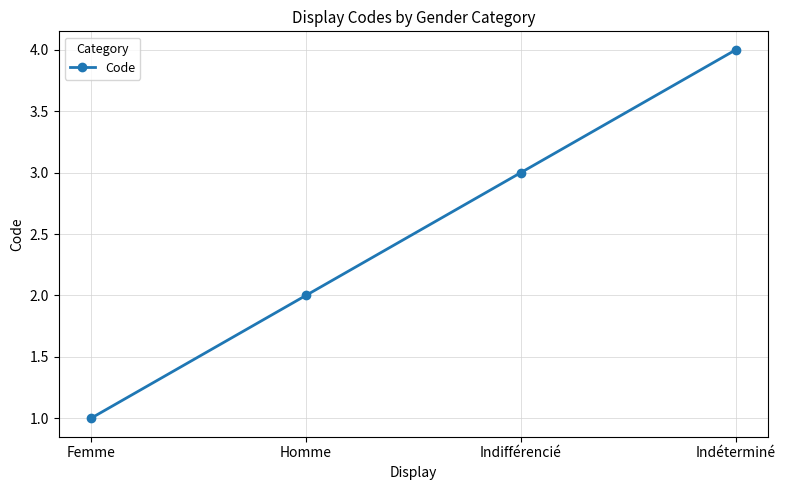

Is it true that the value at Femme is 1?

True